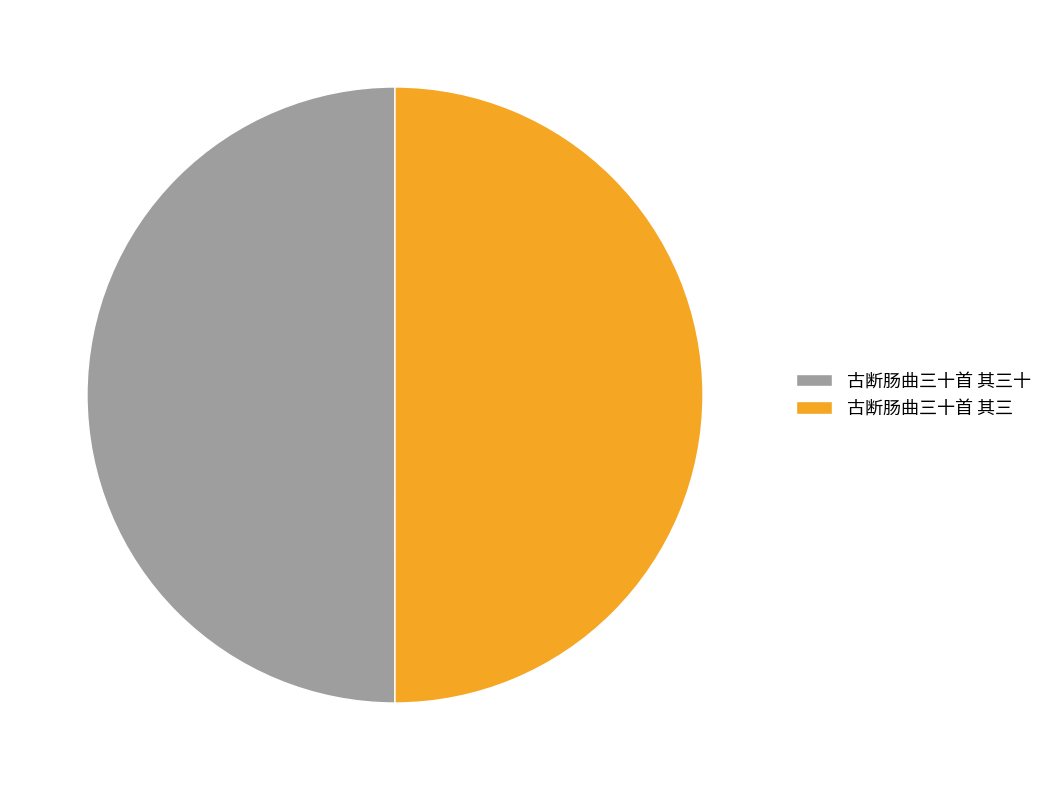

How many slices are in this pie chart?

2